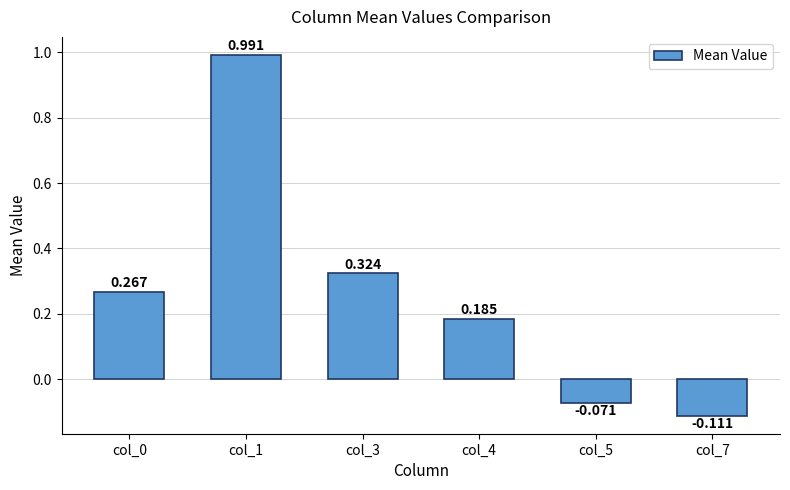

At which label is the value closest to 0?

col_5